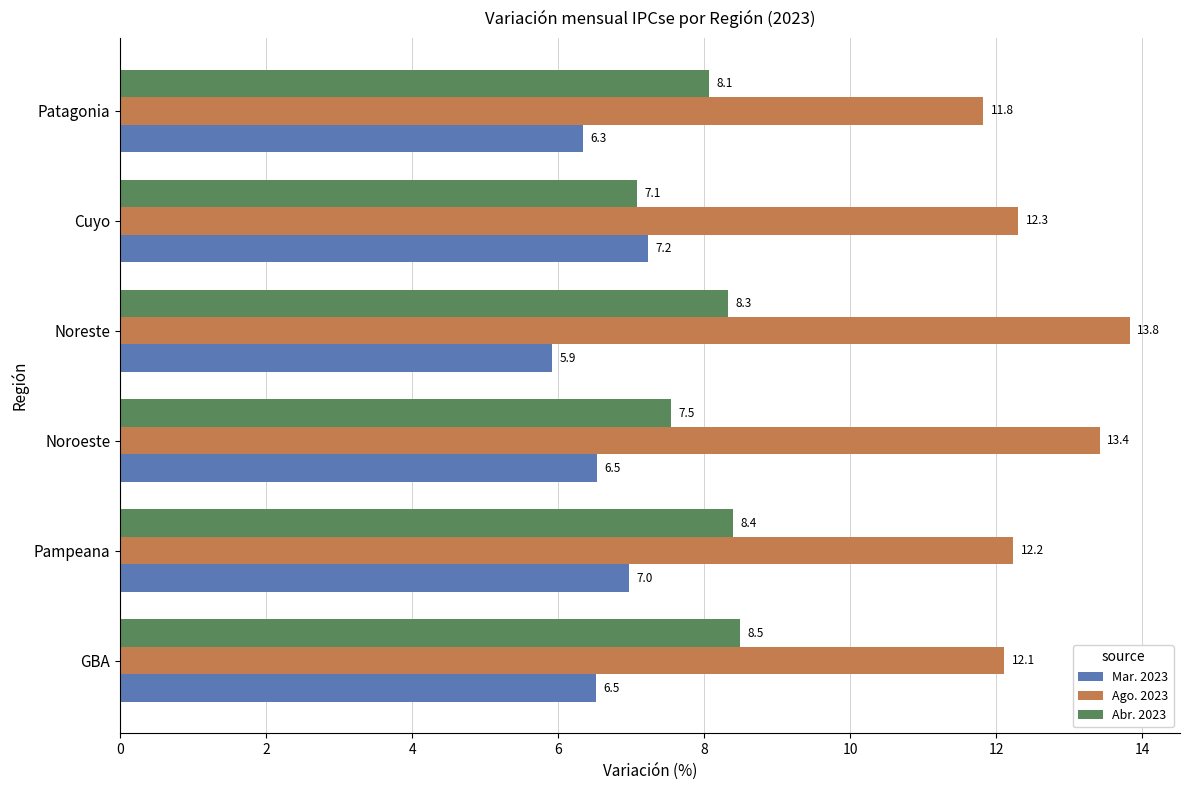

How many data points in Ago. 2023 are above 12?

5